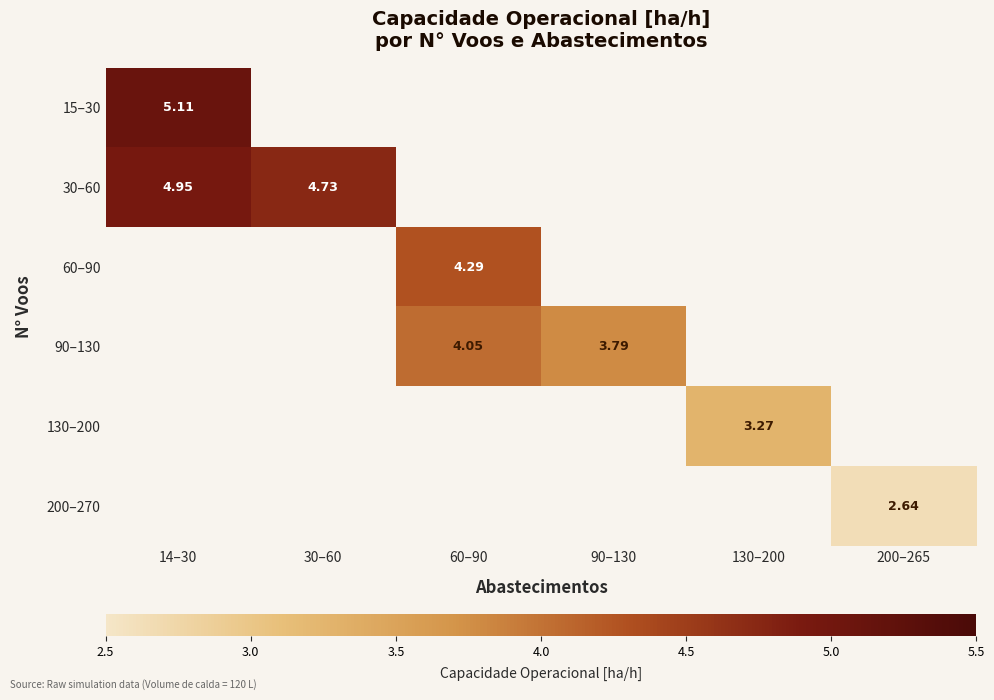

What is the minimum value shown in the chart?

2.6